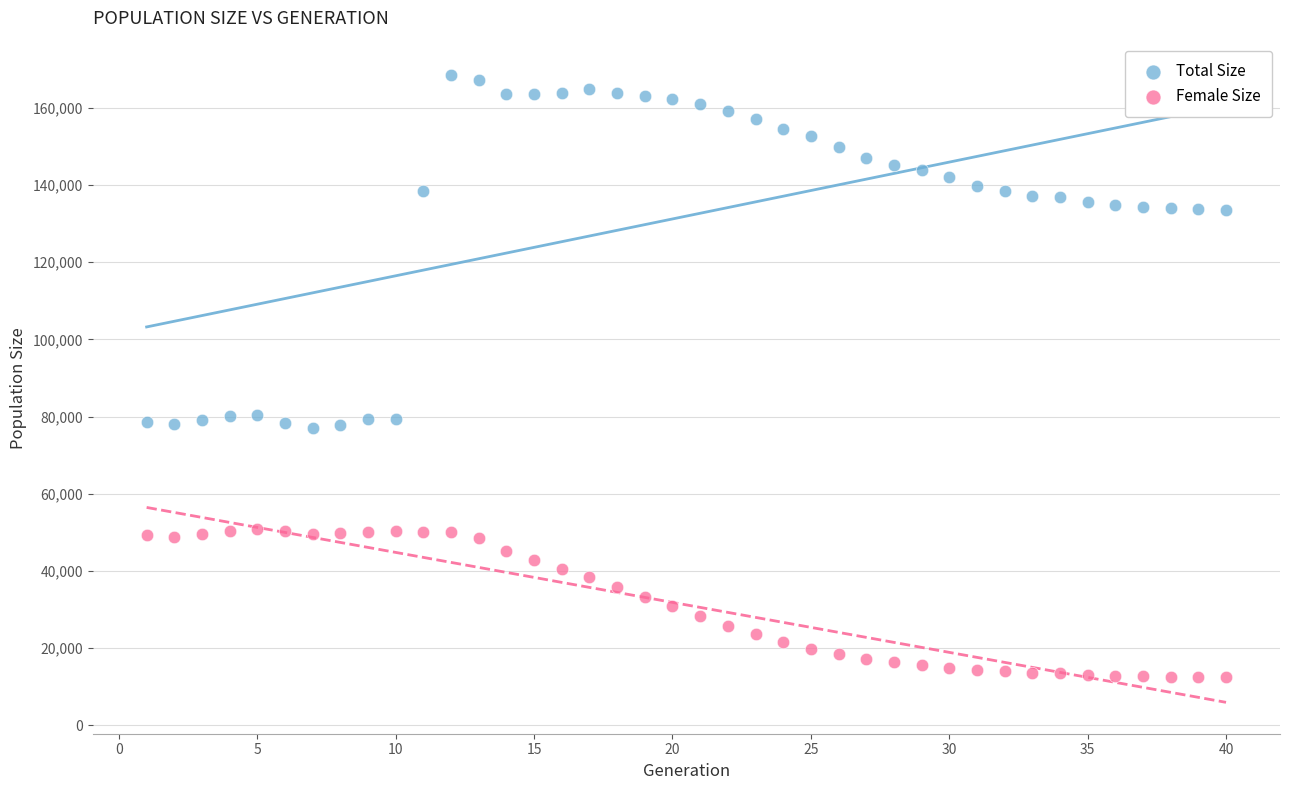

What are all the series names shown in the legend?

Total Size, Female Size